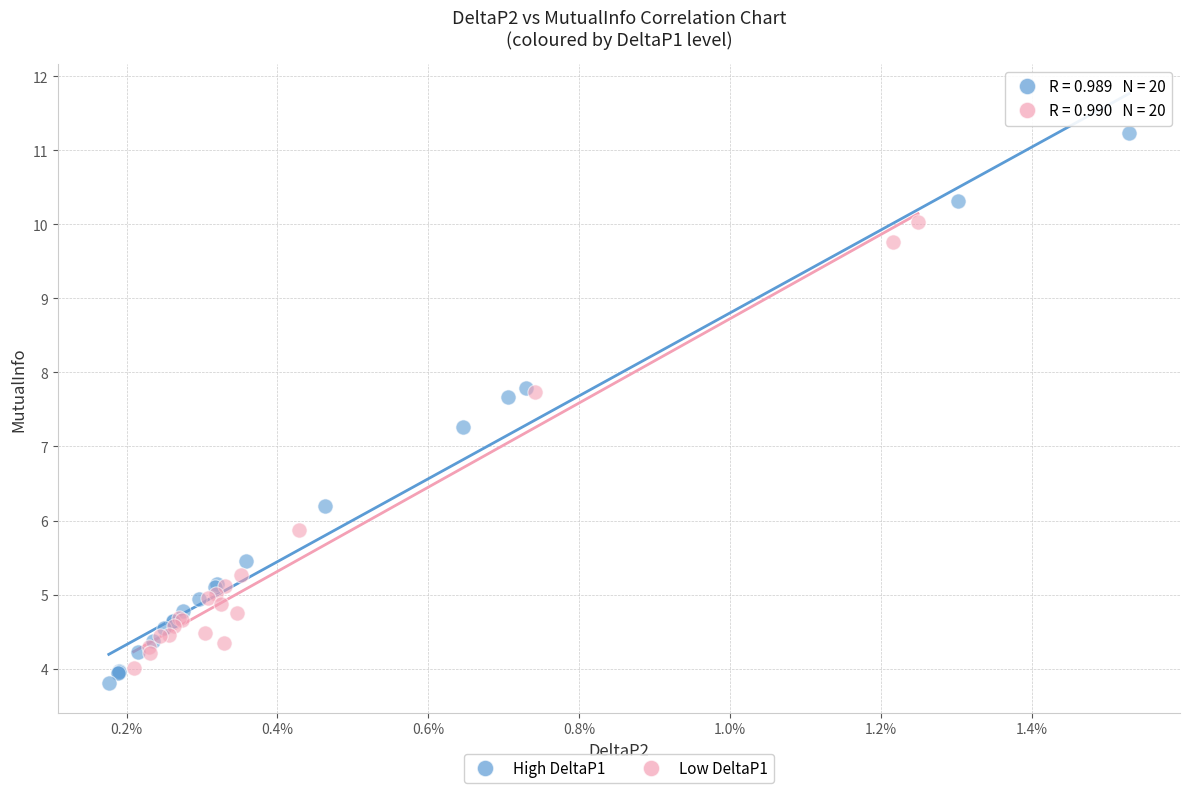

Which series reaches the maximum Y coordinate?

High DeltaP1